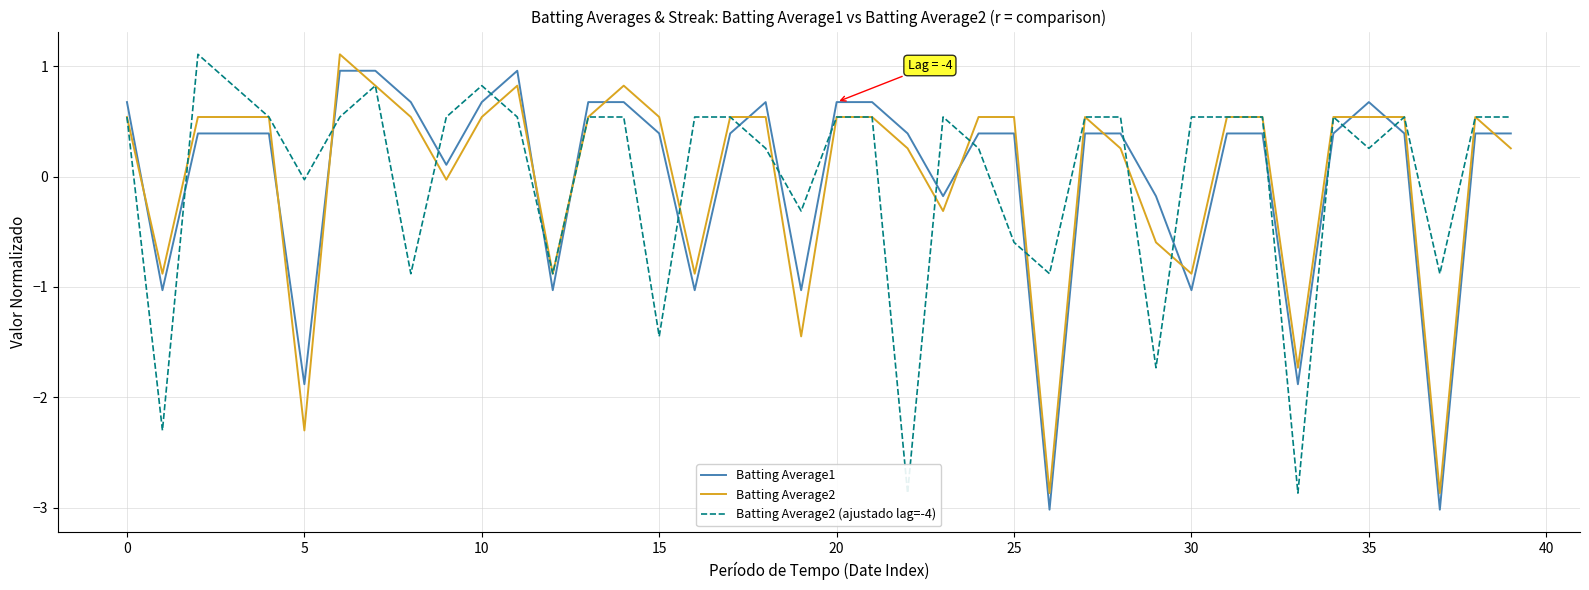

How many data points in Batting Average2 (ajustado lag=-4) are above 0?

28